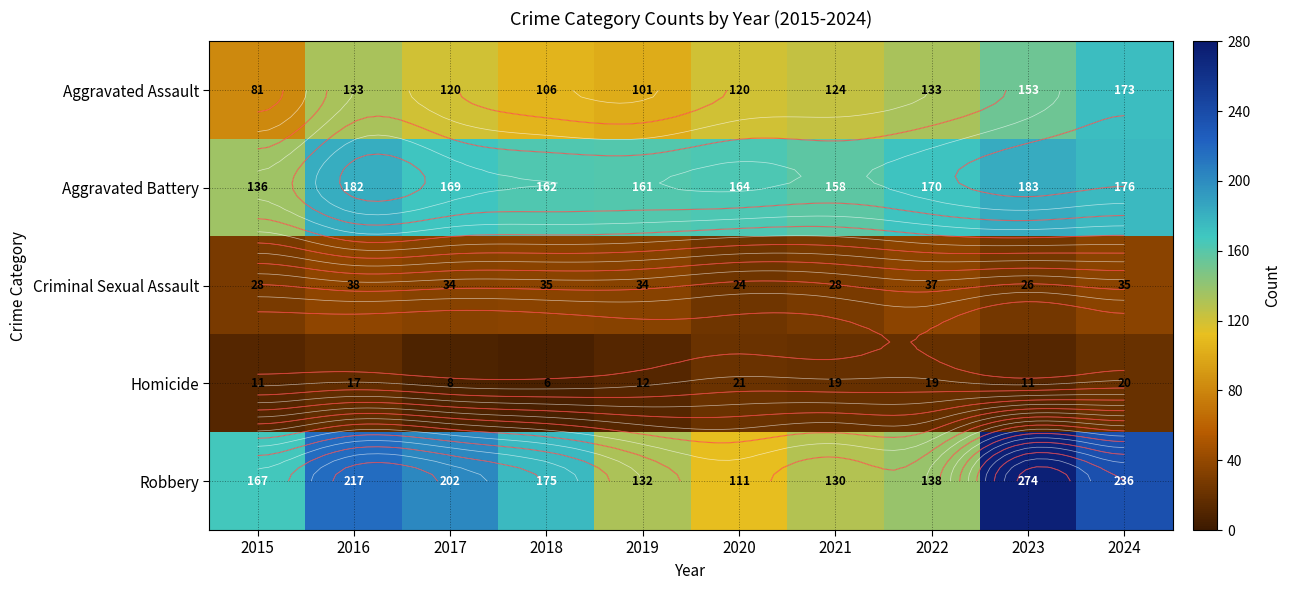

What is the greatest value displayed?

274